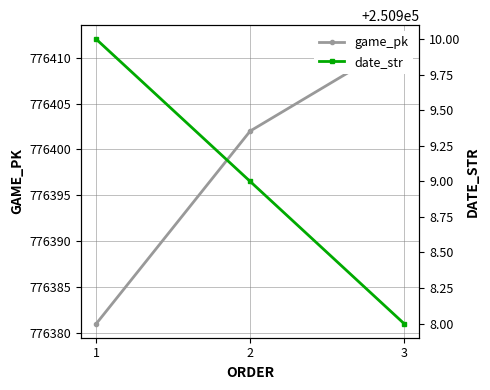

The game_pk series shows 776412 at 3. True or false?

True